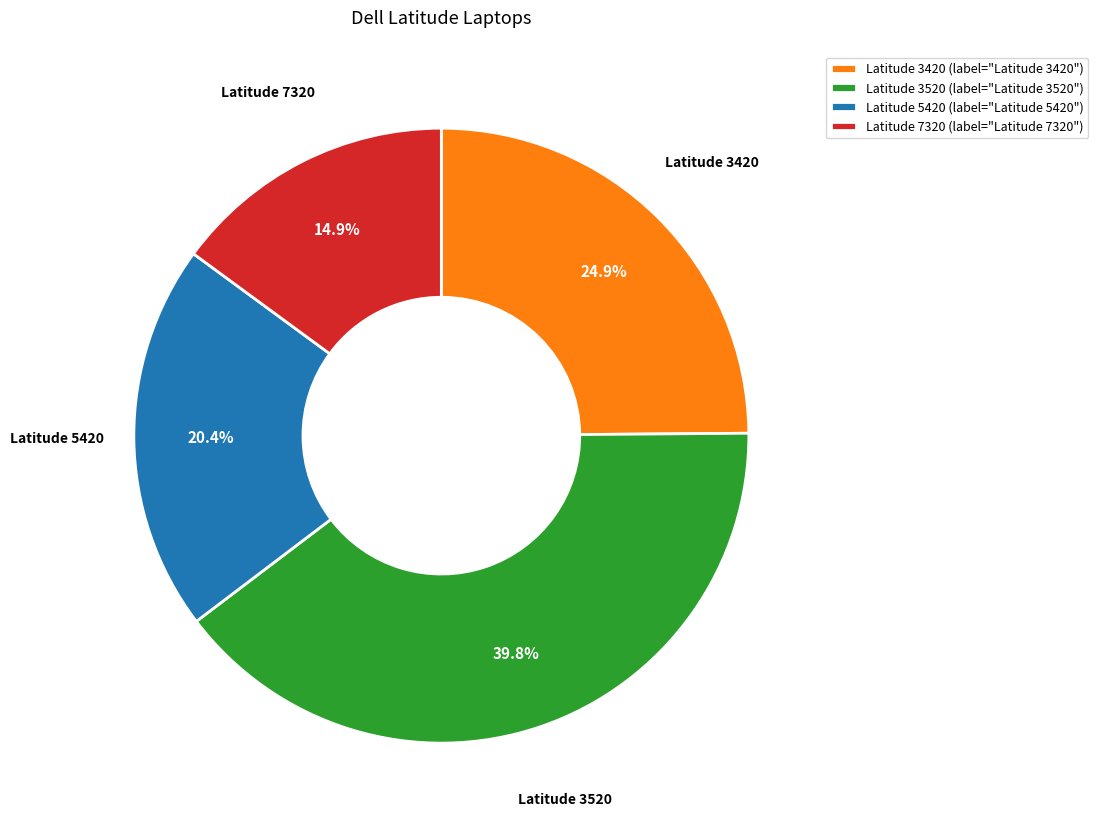

How many segments does this pie chart have?

4